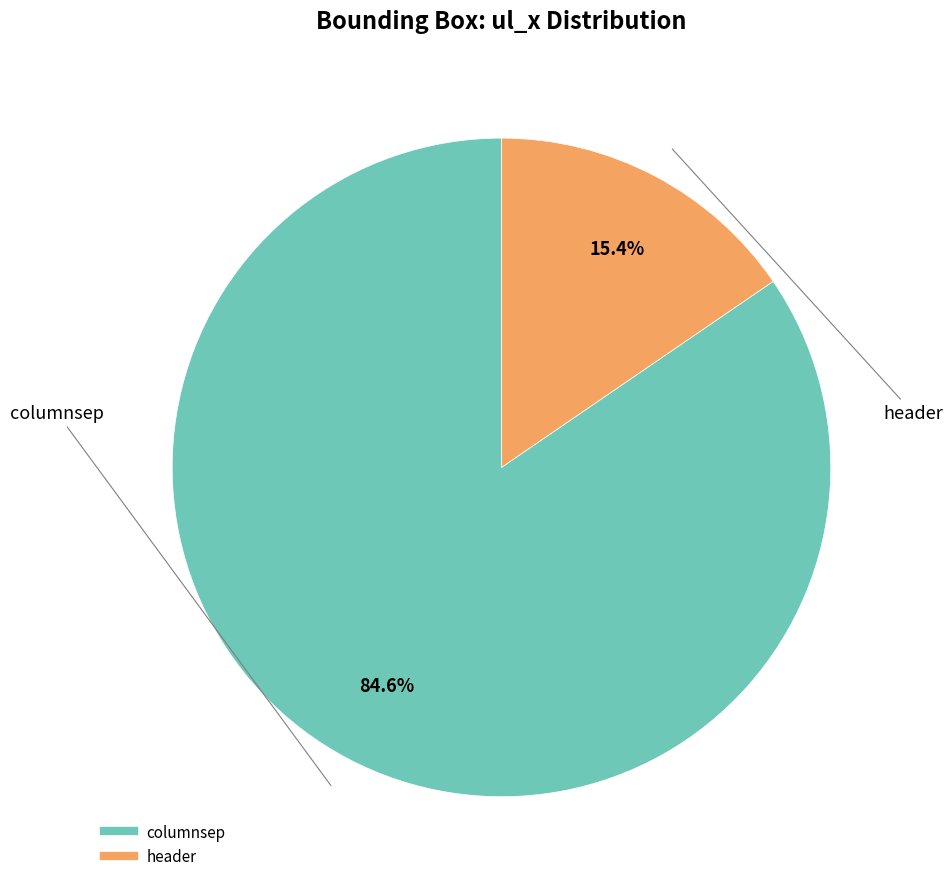

How many segments does this pie chart have?

2